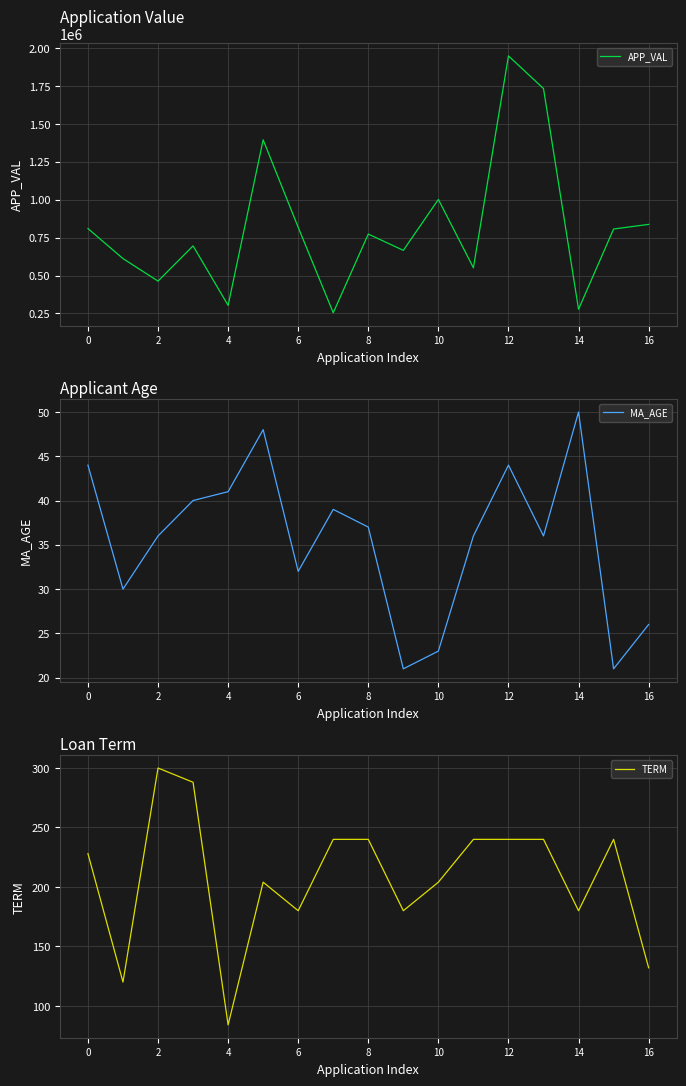

What is the average value of the TERM series?

208